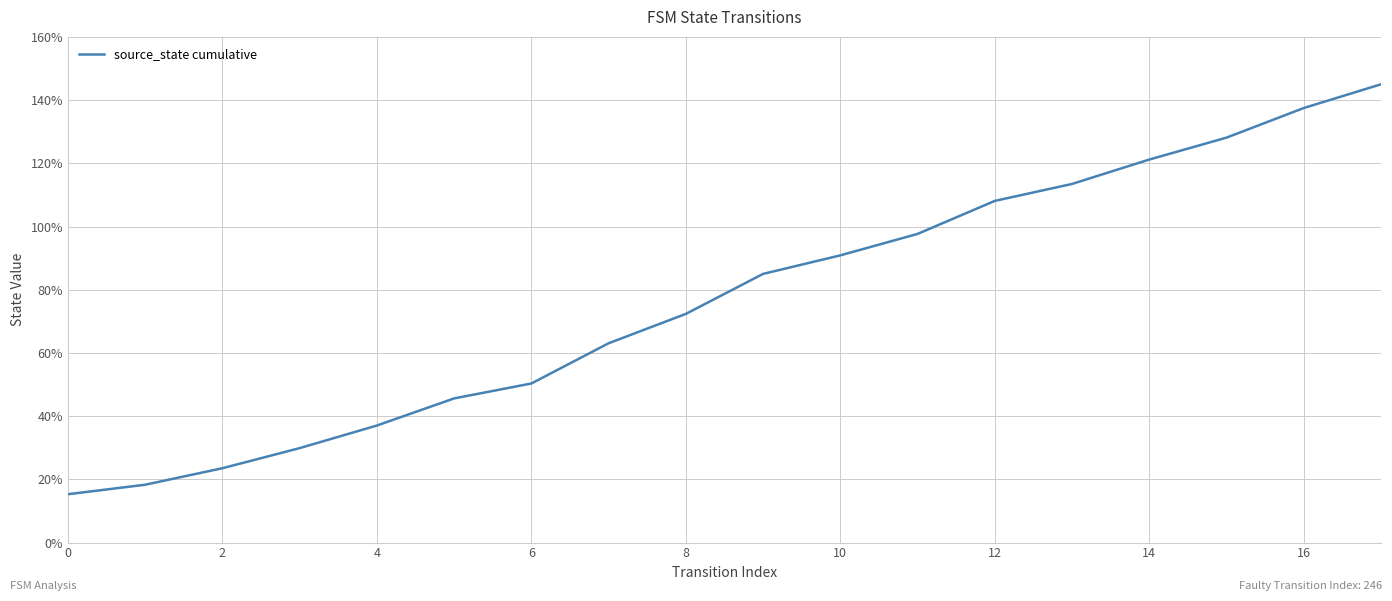

What is the greatest value displayed?

145.0